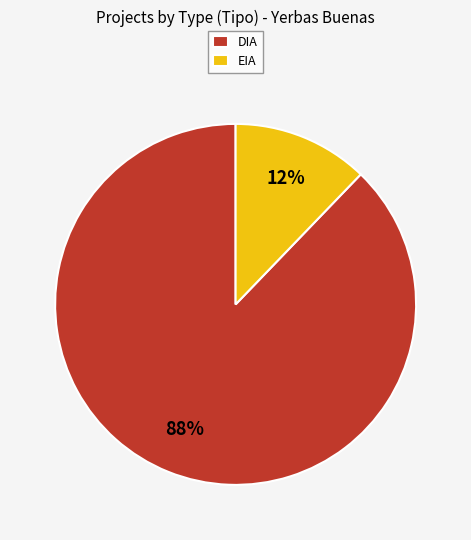

To the nearest percent, what is the average slice percentage?

50%